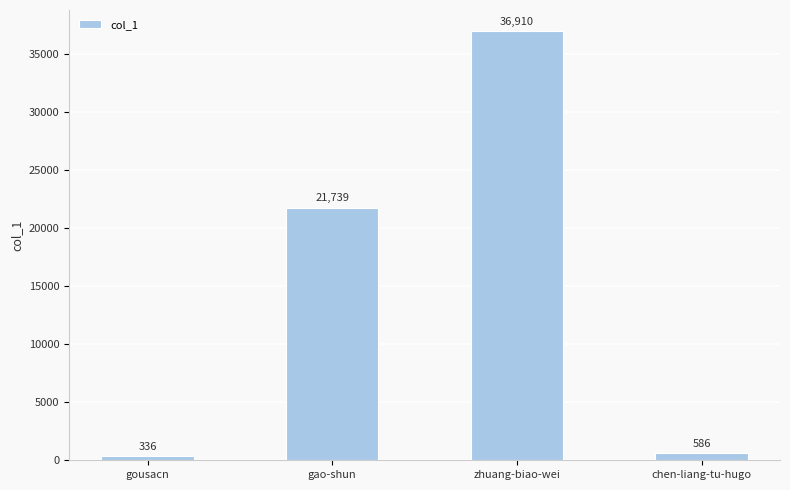

How many series are shown in this chart?

1